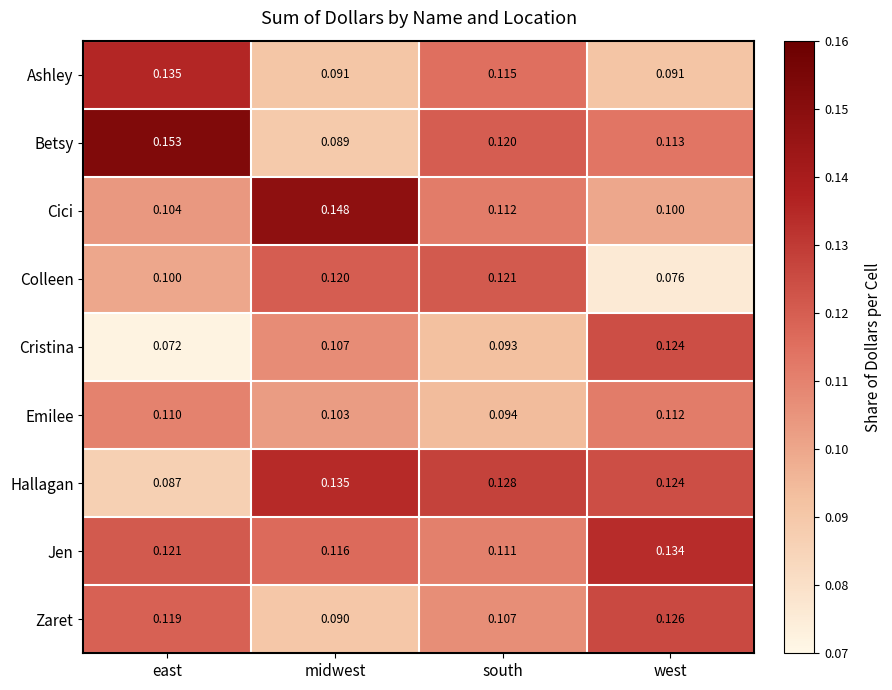

Between midwest and south, which series saw the biggest shift?

Cici